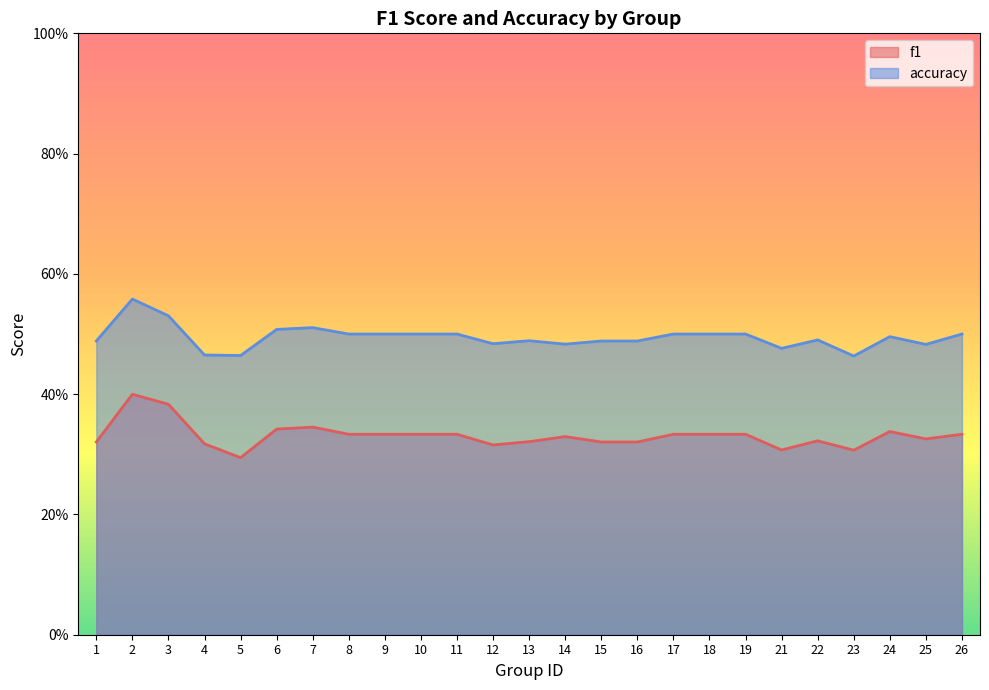

What is the average value of the accuracy series?

0.5